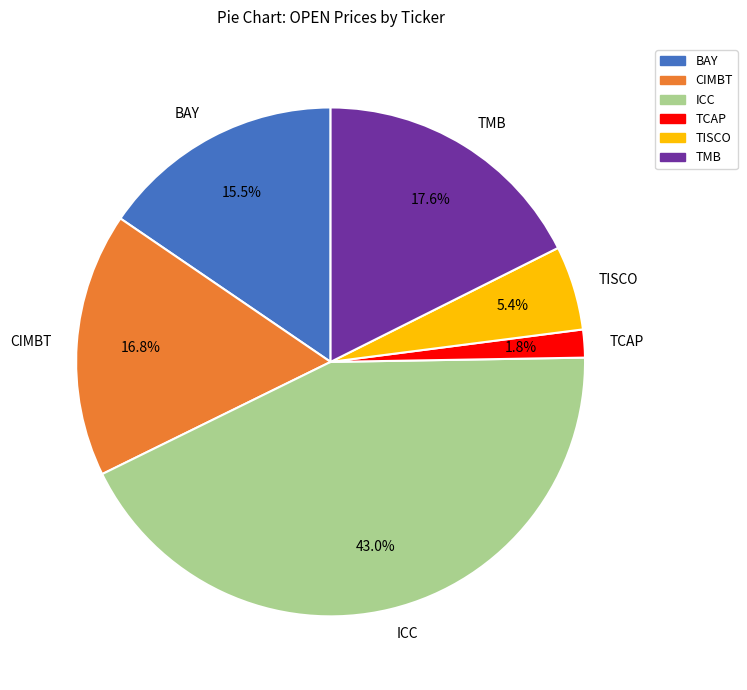

What is the largest slice in the pie chart?

ICC